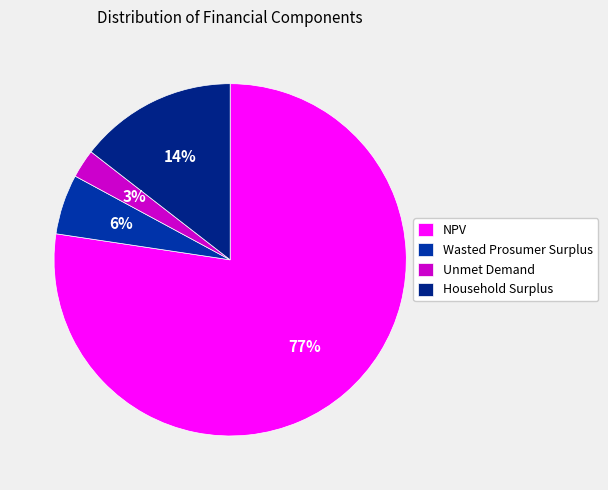

Approximately how many times larger is the value at Household Surplus compared to Wasted Prosumer Surplus?

2.6